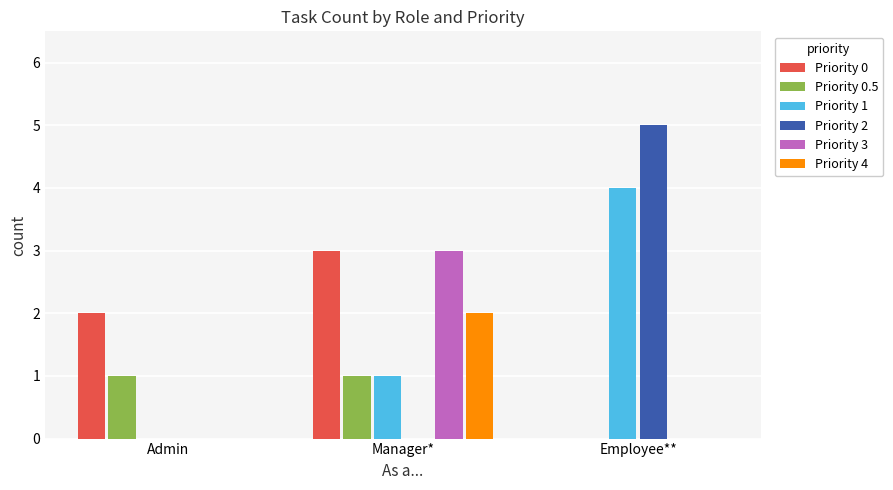

What is the maximum value shown in the chart?

5